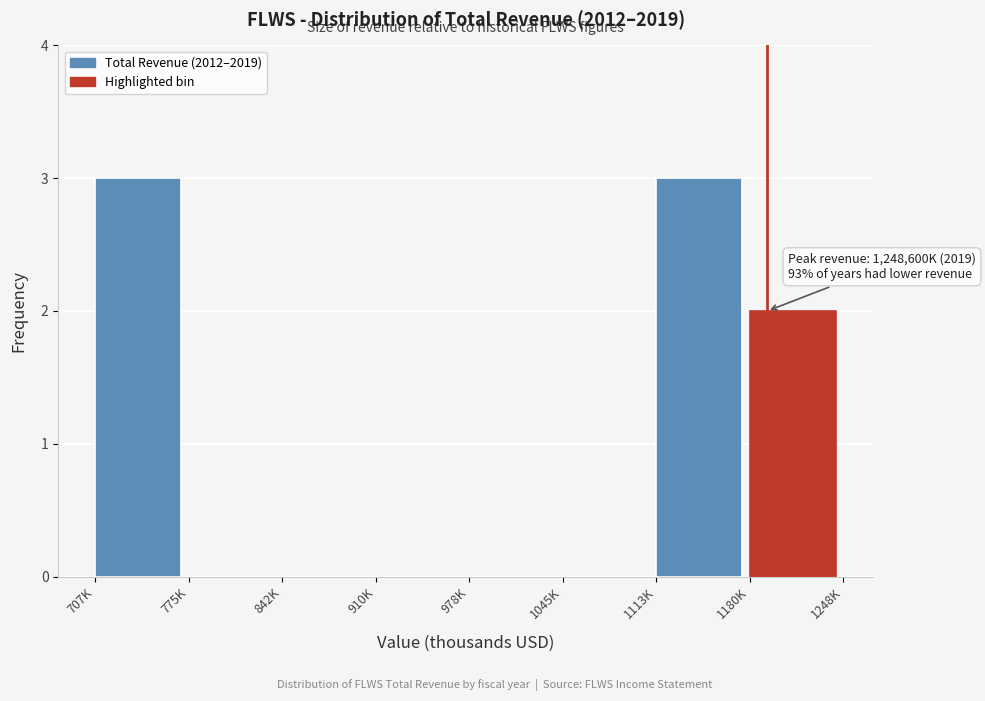

Reading left to right, transcribe all the data shown in this chart.

707K=3	775K=0	842K=0	910K=0	978K=0	1045K=0	1113K=3	1180K=2